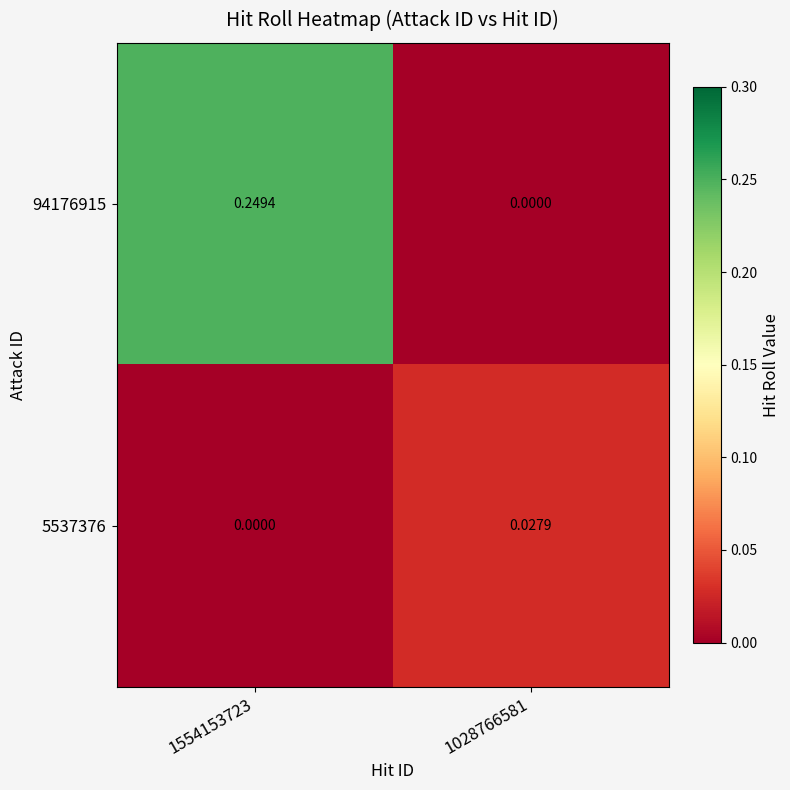

Count the number of categories in the chart.

2